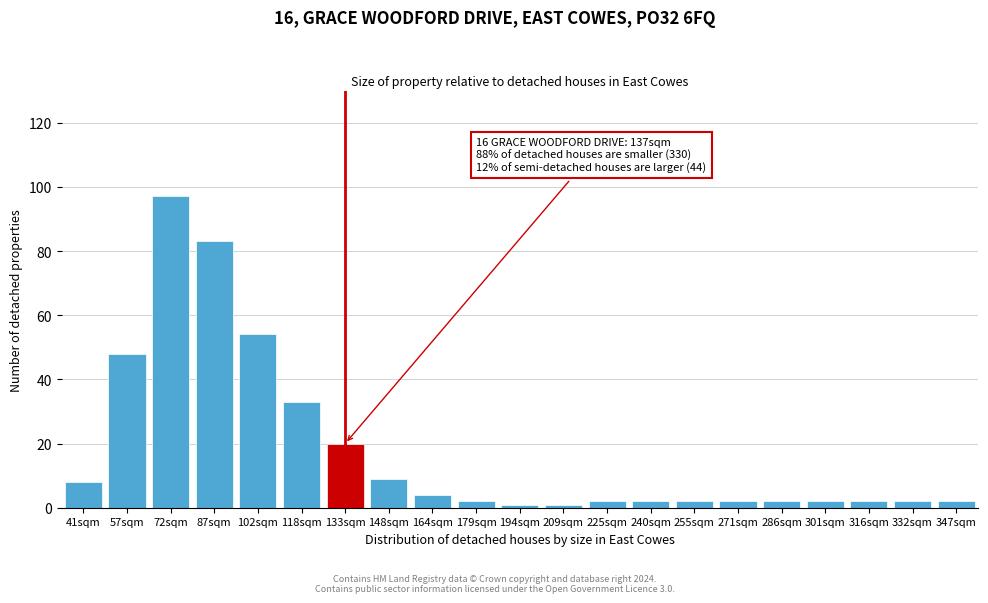

Reading left to right, what are all the values shown in this chart?

8	48	97	83	54	33	20	9	4	2	1	1	2	2	2	2	2	2	2	2	2